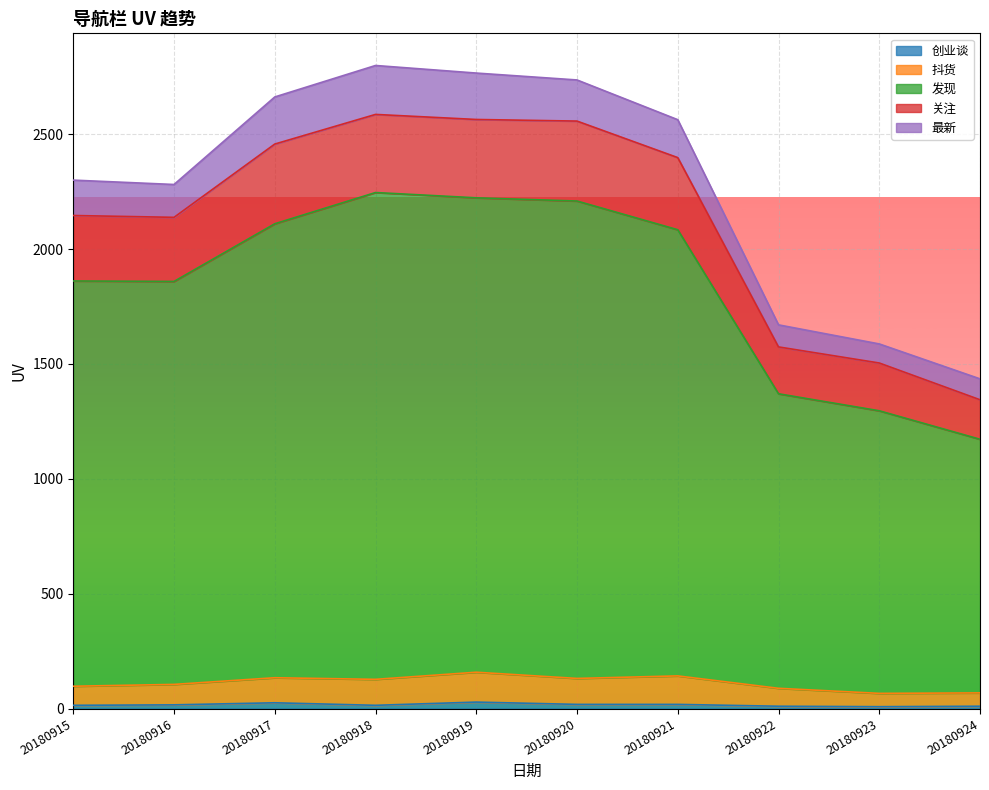

What value does the 抖货 series have at 20180917, to the nearest 10?

130